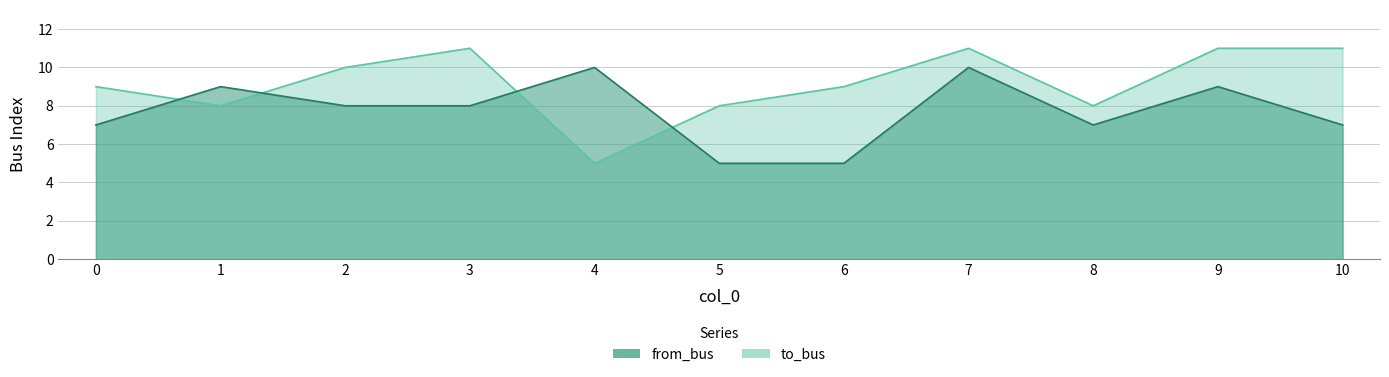

The value of from_bus at 3 is 12. True or false?

False